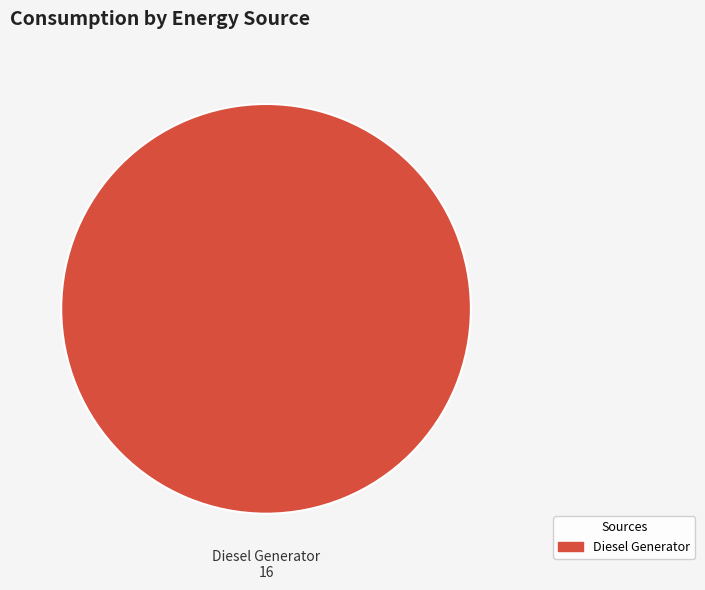

Which slice represents more than half of the pie?

Diesel Generator